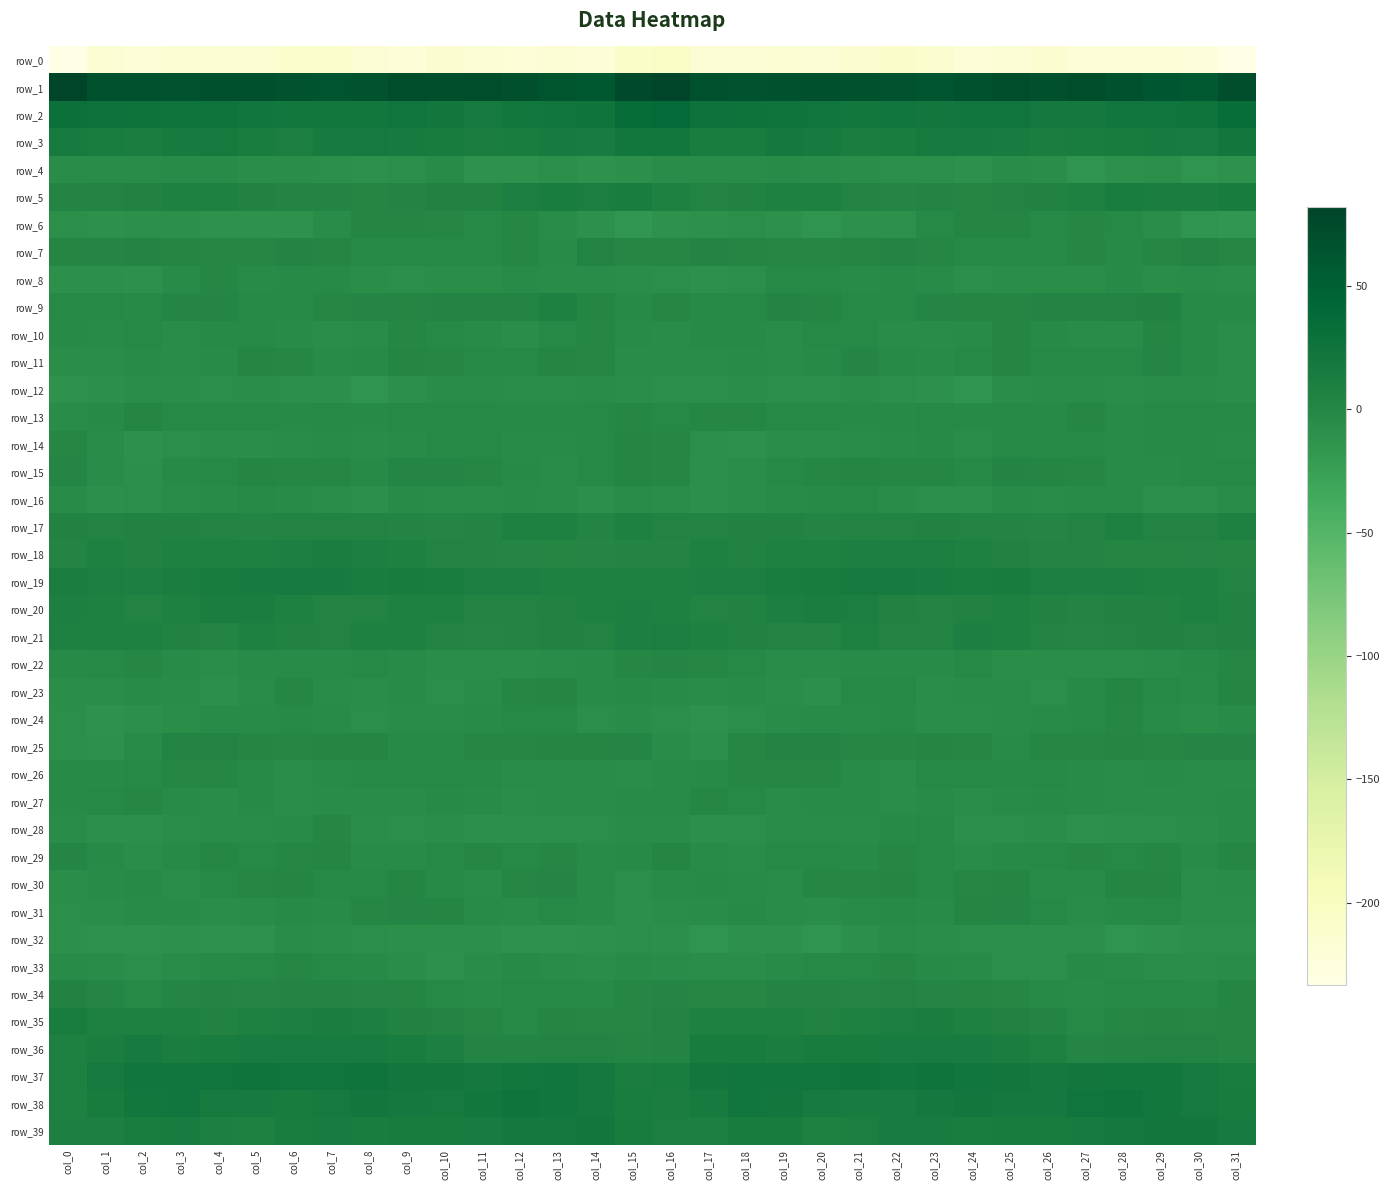

Reading left to right, transcribe all the data shown in this chart.

row_0: -233.1	-217.2	-220.7	-216.8	-216.8	-216.0	-210.4	-210.6	-218.5	-219.9	-214.4	-217.5	-221.7	-218.7	-222.0	-207.3	-203.7	-218.8	-218.9	-216.3	-217.2	-213.8	-209.3	-213.2	-220.8	-217.8	-214.1	-220.8	-219.8	-219.7	-222.2	-233.2
row_1: 81.2	67.9	66.0	65.7	68.7	68.6	65.8	64.1	65.6	71.6	70.0	70.9	69.3	62.6	58.9	75.0	82.0	67.1	65.9	66.7	69.4	67.5	65.3	63.7	67.8	71.7	69.3	72.1	66.6	61.2	58.3	70.5
row_2: 30.1	27.0	25.5	25.3	24.5	22.2	21.5	20.7	20.6	23.9	19.8	17.2	21.3	22.8	24.3	35.1	37.6	27.4	25.5	25.3	23.7	21.4	21.8	20.0	21.9	22.9	18.1	18.7	22.4	22.9	25.3	33.4
row_3: 15.8	12.1	10.7	16.6	17.9	12.8	10.5	15.7	17.3	15.6	13.2	11.0	12.9	15.7	15.1	21.0	21.4	12.3	12.5	18.4	16.3	10.9	12.0	17.4	16.6	14.8	11.7	12.1	13.7	15.9	14.9	19.7
row_4: -6.3	-6.5	-6.1	-4.4	-5.3	-7.3	-7.6	-8.5	-10.4	-8.2	-4.9	-12.5	-12.7	-8.0	-12.6	-10.3	-5.9	-5.7	-5.6	-4.2	-6.2	-7.5	-8.1	-8.4	-10.8	-6.0	-7.4	-14.0	-10.5	-8.8	-13.8	-11.7
row_5: 2.2	3.3	4.7	6.3	6.6	5.5	2.4	2.5	0.6	2.3	4.6	5.4	10.5	12.5	10.0	12.4	6.0	4.1	5.1	6.5	6.4	4.3	1.6	2.8	-0.2	4.0	4.4	7.0	12.4	11.3	10.7	13.3
row_6: -8.9	-10.9	-9.6	-9.3	-12.7	-11.9	-11.9	-5.9	0.1	-0.0	-0.9	-2.9	-0.8	-6.3	-11.4	-16.1	-11.7	-10.8	-8.9	-10.7	-13.0	-11.3	-11.1	-2.3	-0.1	0.0	-2.3	-1.7	-2.5	-7.6	-13.8	-16.0
row_7: -0.5	1.7	2.0	-0.4	-1.4	-0.9	2.5	0.5	-2.5	-3.0	-2.9	-1.8	-1.6	-4.6	3.8	-1.3	-1.2	2.8	0.6	-0.8	-1.6	0.5	2.6	-0.8	-2.8	-3.1	-3.0	-0.7	-3.7	-1.7	4.0	-0.7
row_8: -10.1	-9.8	-10.9	-4.6	-1.5	-4.4	-4.2	-4.2	-7.2	-8.2	-7.0	-7.6	-4.7	-6.0	-6.5	-7.3	-8.0	-10.7	-9.1	-2.7	-2.2	-4.6	-4.0	-4.7	-8.4	-7.4	-7.4	-7.0	-4.1	-6.7	-6.2	-6.7
row_9: -2.7	-1.9	-3.8	1.4	1.2	-2.1	-3.1	-0.5	0.9	-0.5	2.3	2.4	2.9	5.7	0.5	-3.5	-1.6	-3.5	-2.0	2.1	-0.4	-2.3	-2.8	1.0	-0.4	0.7	2.3	2.7	4.0	5.2	-2.8	-3.9
row_10: -4.2	-4.7	-2.7	-5.5	-3.9	-2.3	-4.5	-6.9	-5.7	-1.3	-2.1	-5.0	-6.8	-2.2	-1.5	-5.4	-5.8	-4.1	-3.5	-5.8	-2.8	-2.7	-5.8	-6.6	-5.1	-0.2	-3.7	-5.6	-5.9	-0.5	-4.2	-6.8
row_11: -7.8	-7.5	-4.2	-5.6	-5.0	-0.2	-1.1	-4.7	-3.4	-0.1	-1.7	-2.7	-2.4	-0.2	-1.0	-6.6	-6.4	-5.6	-4.6	-5.9	-3.7	1.0	-3.4	-4.2	-2.6	0.1	-2.7	-2.1	-2.5	1.0	-4.0	-6.7
row_12: -12.7	-9.5	-7.9	-7.4	-9.1	-6.9	-8.9	-9.4	-13.7	-10.0	-5.7	-6.1	-7.5	-7.4	-5.8	-7.9	-8.3	-8.0	-7.4	-8.6	-7.9	-7.8	-8.6	-10.8	-13.7	-7.6	-5.9	-6.4	-7.7	-6.6	-6.5	-7.4
row_13: -5.8	-3.4	-0.2	-2.9	-2.4	-2.5	-4.0	-2.5	-3.2	-2.1	-3.0	-1.9	-3.8	-4.0	-1.9	-1.2	-2.1	-0.8	-1.6	-2.6	-2.3	-3.1	-3.3	-2.5	-3.2	-2.2	-3.2	-1.4	-4.7	-2.6	-2.8	-2.0
row_14: -0.9	-6.5	-11.0	-8.6	-6.9	-7.7	-5.6	-4.2	-5.8	-4.7	-1.9	-2.4	-4.4	-5.0	-2.7	-0.4	-1.5	-8.7	-10.6	-7.4	-7.6	-6.6	-5.1	-4.0	-6.9	-2.9	-2.4	-2.7	-5.2	-3.8	-3.2	-4.3
row_15: 1.3	-6.3	-9.5	-4.2	-1.9	-0.4	-1.3	-0.8	-3.6	1.5	1.7	-0.6	-3.6	-6.1	-2.8	0.2	-0.9	-9.1	-7.5	-2.8	-1.4	-0.3	-1.4	-1.5	-3.0	2.8	0.3	-1.3	-5.3	-5.1	-2.7	-1.9
row_16: -4.6	-9.4	-8.3	-5.6	-4.2	-2.5	-5.0	-7.1	-9.6	-5.3	-6.2	-5.5	-4.6	-6.3	-9.7	-6.4	-7.3	-10.2	-6.8	-5.1	-3.8	-2.6	-6.2	-8.2	-8.1	-5.3	-6.4	-5.2	-4.9	-8.3	-9.1	-5.8
row_17: 4.9	4.3	4.6	5.1	3.3	2.7	3.9	4.4	4.3	2.4	1.9	2.0	5.9	6.0	2.5	6.0	4.1	4.3	5.3	4.4	2.4	3.6	3.8	4.6	3.8	2.0	1.3	3.4	6.8	3.7	3.8	6.3
row_18: 3.1	5.8	4.5	7.0	6.0	7.4	8.9	10.6	8.4	6.6	3.3	3.0	1.6	-0.2	1.7	2.2	2.2	5.7	5.2	7.0	6.2	8.2	9.7	10.1	7.6	5.3	2.4	3.4	0.5	0.2	1.7	-0.1
row_19: 11.6	9.5	9.1	11.8	13.1	16.1	16.6	16.2	12.4	13.6	12.0	8.7	10.4	8.0	6.5	7.1	8.1	8.3	10.2	12.4	14.0	16.8	16.6	15.4	11.9	13.8	10.1	9.1	10.4	6.9	6.0	3.9
row_20: 8.1	5.7	4.3	7.4	10.7	10.6	7.0	4.1	4.3	6.4	6.7	3.5	3.8	5.2	6.2	9.0	7.4	4.3	5.6	8.6	10.9	9.6	5.6	4.0	4.9	6.8	5.5	2.5	5.3	4.9	7.0	5.0
row_21: 7.3	7.4	5.9	4.6	3.2	6.4	4.4	4.0	7.1	7.2	4.2	1.4	3.0	5.4	3.6	8.3	10.2	7.9	5.1	4.1	3.8	6.4	3.8	4.4	8.4	5.9	2.8	1.6	4.1	5.1	4.1	5.3
row_22: -3.6	-2.7	-1.1	-4.5	-6.7	-5.4	-4.7	-4.4	-2.9	-5.4	-7.5	-6.9	-7.5	-6.6	-4.9	-0.6	0.8	-0.6	-2.2	-5.5	-6.5	-4.9	-4.7	-4.3	-2.9	-6.7	-7.5	-6.7	-7.7	-6.0	-3.6	-0.8
row_23: -7.8	-7.8	-5.1	-5.8	-9.3	-5.9	-1.1	-5.5	-7.8	-5.1	-8.5	-6.0	-0.7	0.5	-5.3	-3.5	-4.4	-6.2	-4.4	-7.1	-9.6	-2.7	-2.3	-7.5	-6.4	-6.1	-8.6	-3.4	0.5	-1.8	-5.2	-0.2
row_24: -9.1	-12.7	-10.1	-6.8	-5.1	-5.3	-4.1	-5.4	-8.5	-5.9	-6.2	-4.3	-2.5	-1.8	-8.0	-6.5	-8.1	-12.6	-8.1	-6.5	-4.7	-5.2	-3.7	-7.2	-7.4	-6.4	-5.3	-3.9	-1.1	-4.6	-7.9	-4.3
row_25: -8.7	-10.9	-5.4	3.7	3.3	0.3	-1.2	-0.2	-0.3	-4.1	-2.9	-1.5	-0.8	-0.1	-0.4	0.9	-5.7	-10.0	-1.1	4.1	2.2	-0.7	-0.8	0.3	-1.6	-4.8	-1.5	-1.7	0.0	-0.7	0.7	1.8
row_26: -4.2	-4.2	-2.6	-0.8	-1.0	-3.1	-7.4	-4.5	-1.8	-2.8	-2.7	-3.5	-5.5	-5.8	-5.8	-6.8	-4.3	-3.5	-1.7	-1.0	-1.2	-5.2	-7.3	-2.5	-2.1	-3.2	-2.1	-4.8	-5.5	-5.3	-6.6	-6.6
row_27: -3.9	-2.4	-1.5	-5.3	-5.7	-3.5	-6.8	-5.7	-6.1	-5.6	-4.1	-4.4	-6.7	-5.7	-6.2	-5.0	-4.4	-1.4	-2.9	-6.2	-4.4	-4.8	-7.5	-4.5	-6.9	-4.9	-3.6	-5.3	-6.4	-5.5	-6.3	-5.3
row_28: -6.1	-9.5	-10.1	-6.7	-6.3	-6.2	-4.3	-1.6	-7.5	-8.7	-7.2	-9.6	-9.9	-8.7	-8.5	-5.6	-6.1	-9.9	-9.1	-5.8	-6.6	-6.0	-3.0	-2.8	-8.9	-8.2	-7.3	-10.4	-9.5	-8.5	-7.9	-4.9
row_29: 1.0	-3.3	-6.8	-3.2	-1.5	-2.9	-1.7	-0.5	-5.1	-4.4	-2.6	-1.3	-1.8	-1.0	-4.8	-3.2	0.1	-5.1	-5.7	-1.8	-2.0	-3.1	-0.7	-1.9	-5.8	-3.5	-2.2	-1.1	-1.8	-1.7	-5.1	-1.5
row_30: -6.7	-5.1	-3.7	-7.0	-2.8	-1.0	-0.1	-1.9	-1.9	0.1	-3.2	-6.6	-1.6	1.7	-4.8	-8.8	-5.2	-3.8	-4.8	-6.3	-1.4	-0.8	-0.3	-2.4	-1.4	-0.1	-5.4	-5.4	0.6	0.1	-6.9	-6.2
row_31: -9.0	-7.7	-4.8	-4.9	-6.7	-6.3	-3.4	-5.0	-1.4	1.2	-0.0	-4.9	-5.5	-1.8	-5.3	-9.4	-7.6	-6.4	-4.0	-5.7	-7.1	-4.8	-4.0	-4.4	0.1	1.1	-1.8	-5.9	-4.0	-2.2	-7.1	-7.8
row_32: -9.2	-12.4	-12.6	-10.9	-12.3	-11.7	-6.6	-7.1	-8.2	-9.3	-10.1	-9.7	-11.6	-12.5	-10.5	-8.1	-9.4	-13.2	-11.2	-11.1	-12.9	-9.6	-6.4	-7.6	-8.7	-9.8	-10.1	-9.5	-12.9	-11.7	-10.0	-9.2
row_33: -4.6	-6.7	-8.1	-6.5	-3.5	-2.8	-1.3	-2.6	-3.8	-7.3	-10.4	-6.5	-3.6	-6.3	-7.5	-4.6	-5.6	-7.7	-7.9	-5.0	-3.0	-2.5	-1.6	-3.3	-4.8	-9.0	-9.9	-4.1	-4.7	-6.8	-7.5	-5.9
row_34: 5.0	1.0	-2.0	1.1	2.4	1.9	2.9	2.1	0.8	-0.3	-2.8	-4.7	-2.8	-1.9	-3.1	-0.7	0.9	-1.6	-0.9	2.0	2.3	1.8	3.2	1.3	0.3	-1.0	-3.9	-4.4	-1.9	-2.0	-3.5	-0.5
row_35: 11.8	7.6	6.7	7.4	5.5	5.9	8.7	11.1	9.3	5.2	4.0	-0.6	-2.2	-0.1	-1.1	-0.8	3.6	5.7	7.1	6.9	5.2	6.8	9.8	11.3	7.2	4.9	2.7	-2.2	-1.1	-0.3	-1.5	0.3
row_36: 5.7	11.3	15.6	11.7	12.8	14.6	14.4	15.0	14.9	12.4	8.5	2.2	2.3	4.1	4.1	0.1	2.5	13.6	14.2	11.1	14.2	14.0	14.5	15.3	14.5	11.2	5.8	1.8	2.8	3.9	3.7	0.4
row_37: 7.3	16.9	21.9	22.1	23.1	24.4	23.4	23.4	24.6	20.1	19.7	18.5	21.2	21.8	18.1	11.6	12.1	19.7	22.3	22.0	23.7	24.4	22.6	24.7	22.9	20.0	18.8	19.5	21.6	20.6	16.9	12.7
row_38: 6.9	13.3	20.8	21.9	17.5	15.9	14.1	17.2	19.6	19.1	17.4	21.3	24.8	22.8	19.0	12.5	11.8	16.3	22.2	20.2	16.6	15.3	14.4	18.7	19.7	18.2	18.2	23.4	24.2	21.6	17.8	13.4
row_39: 8.3	9.1	12.4	15.2	9.2	7.2	12.8	15.4	12.9	13.3	13.2	15.5	18.0	18.9	19.7	14.0	9.9	9.7	14.2	13.8	6.8	9.4	14.3	14.8	12.7	13.3	13.8	16.6	18.3	19.3	19.8	16.0